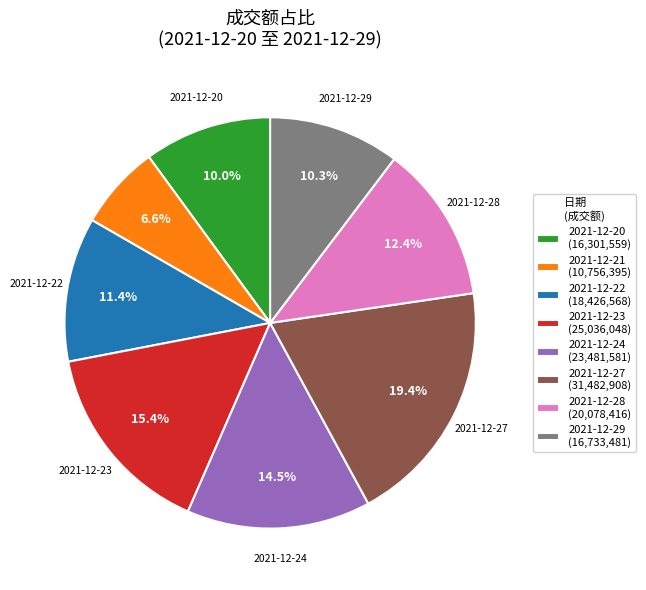

What is the ratio of the value at 2021-12-29 (16,733,481) to the value at 2021-12-24 (23,481,581)?

0.7